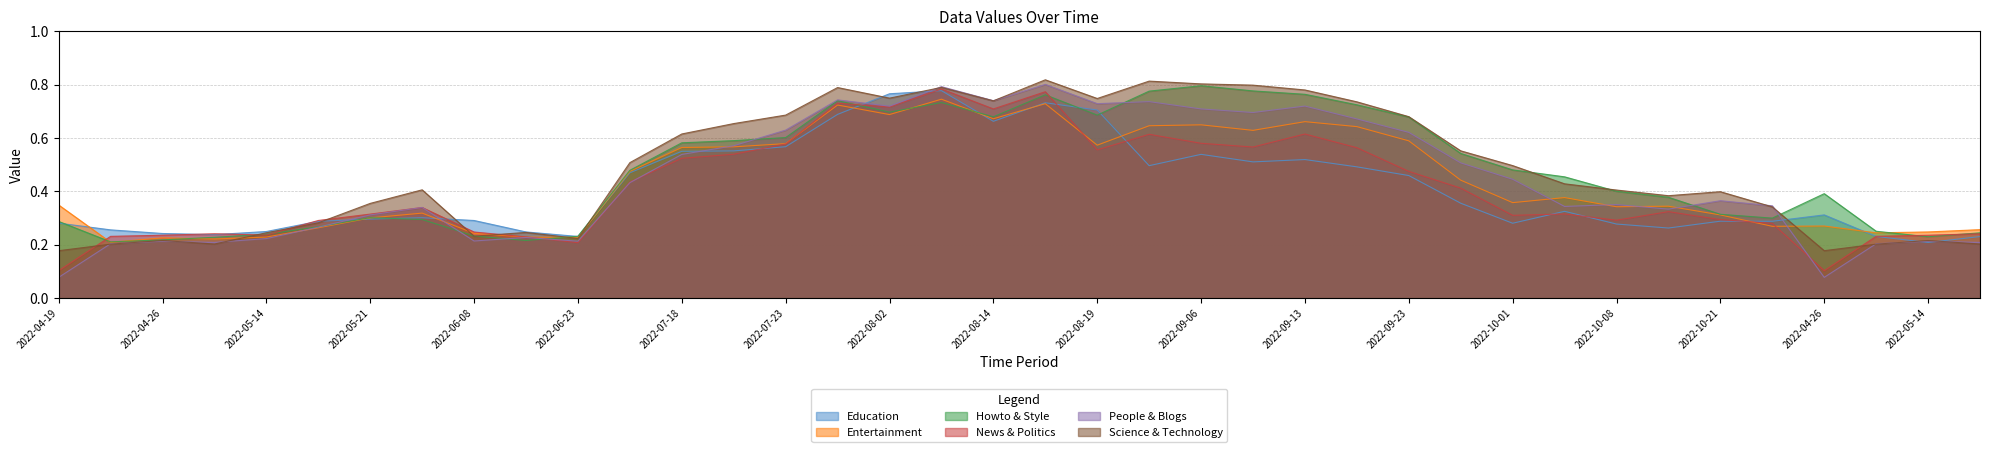

Read the News & Politics value at 2022-06-08.

0.2